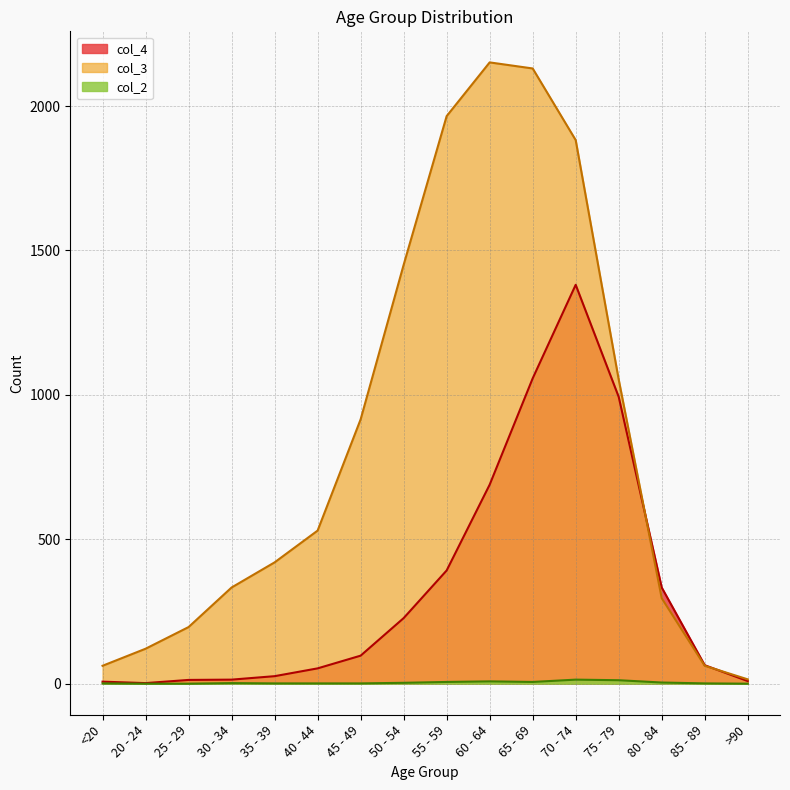

Reading right to left, transcribe all the data shown in this chart.

col_4: 9	64	333	993	1381	1057	689	392	227	97	53	26	14	13	2	7
col_3: 15	62	296	1053	1882	2130	2151	1965	1450	915	530	420	333	196	121	62
col_2: 0	1	4	12	14	6	8	6	3	1	1	1	2	0	0	1